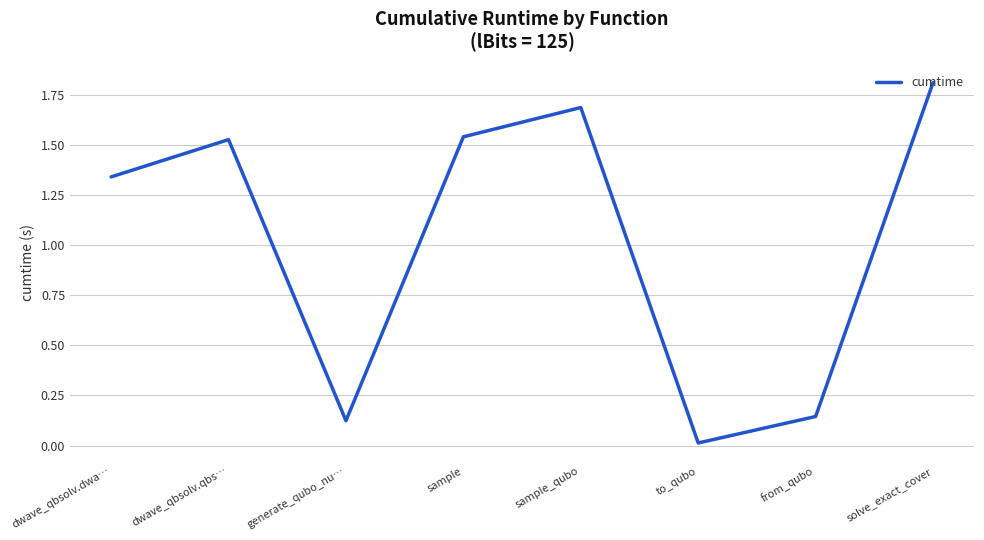

True or false: there are more than 0 points higher than both neighbors.

True